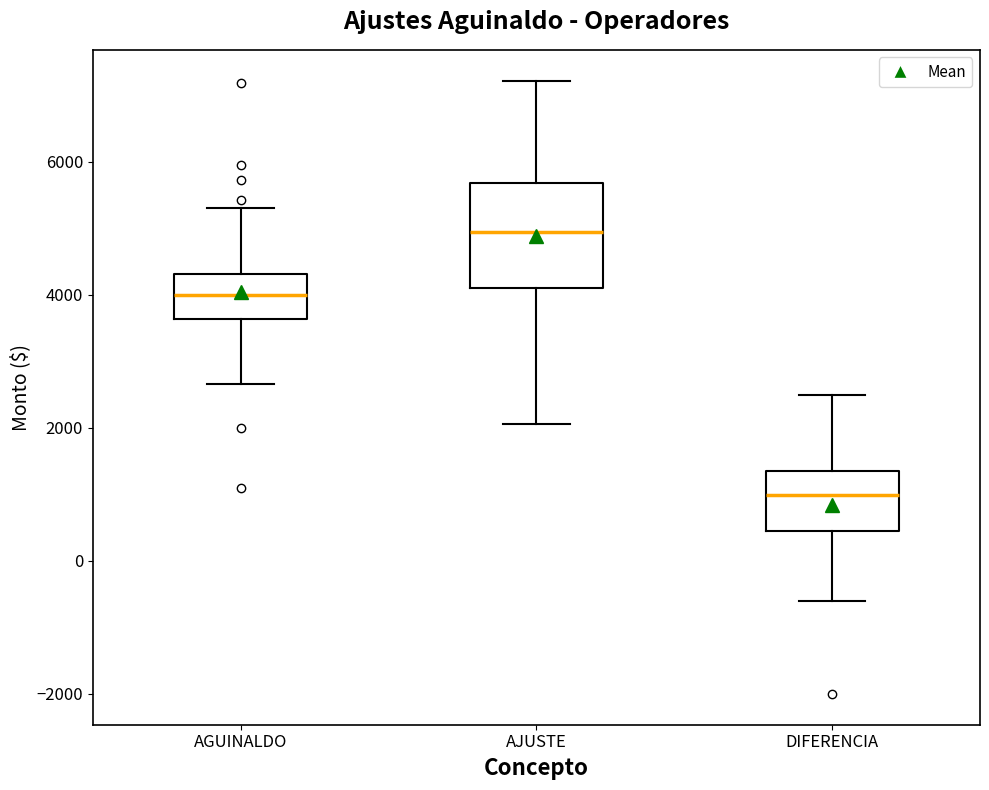

Comparing the boxes themselves (not the whiskers), which one is the tallest?

AJUSTE